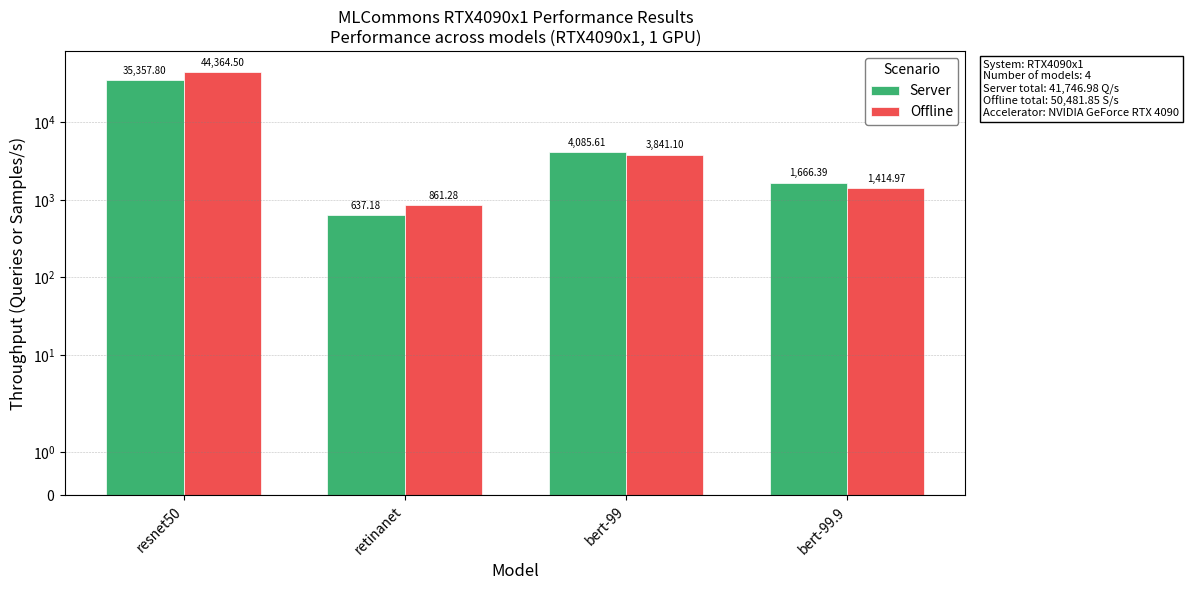

Where is Server nearest to the value 17997?

bert-99